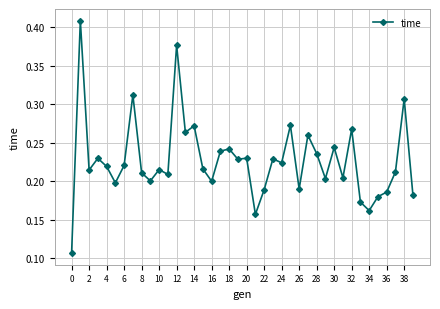

How many values are between 0 and 1?

40